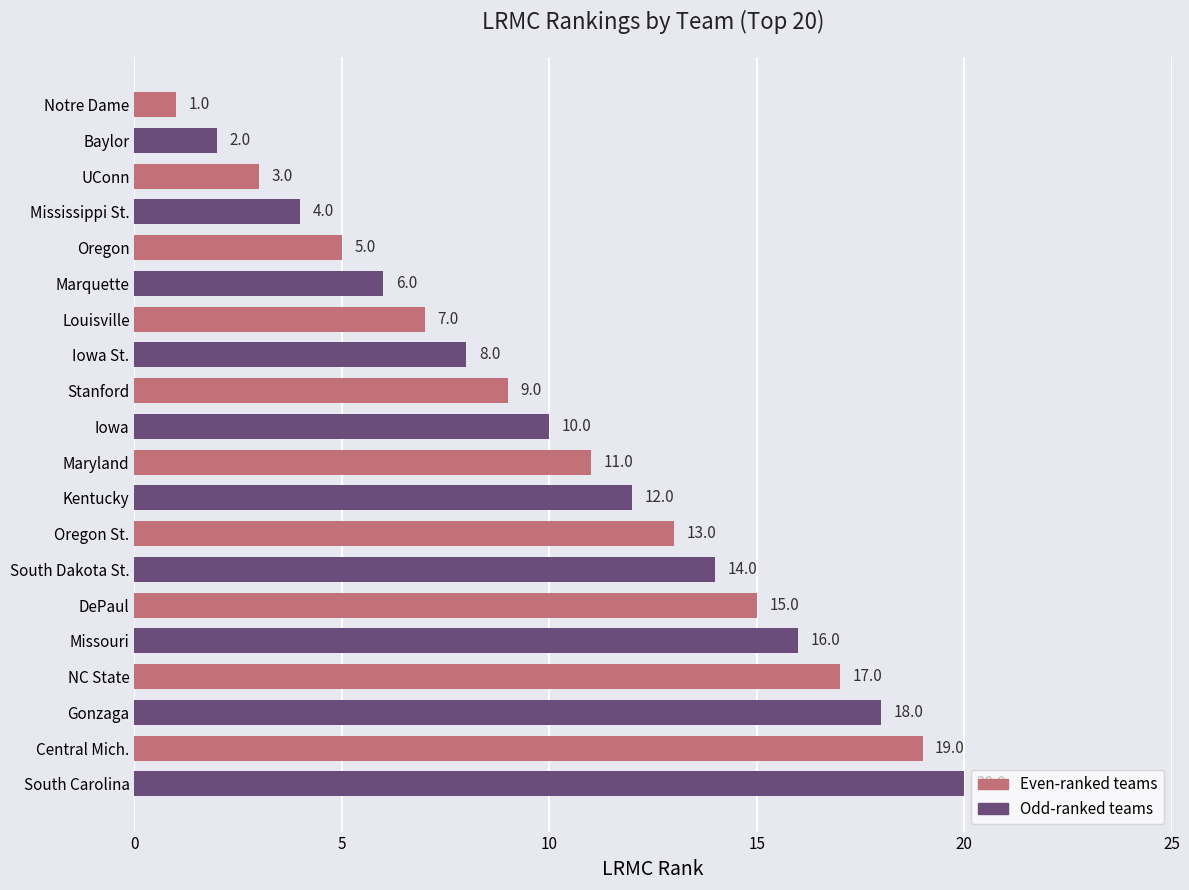

What is the label of the 8th bar from the bottom?

Oregon St.